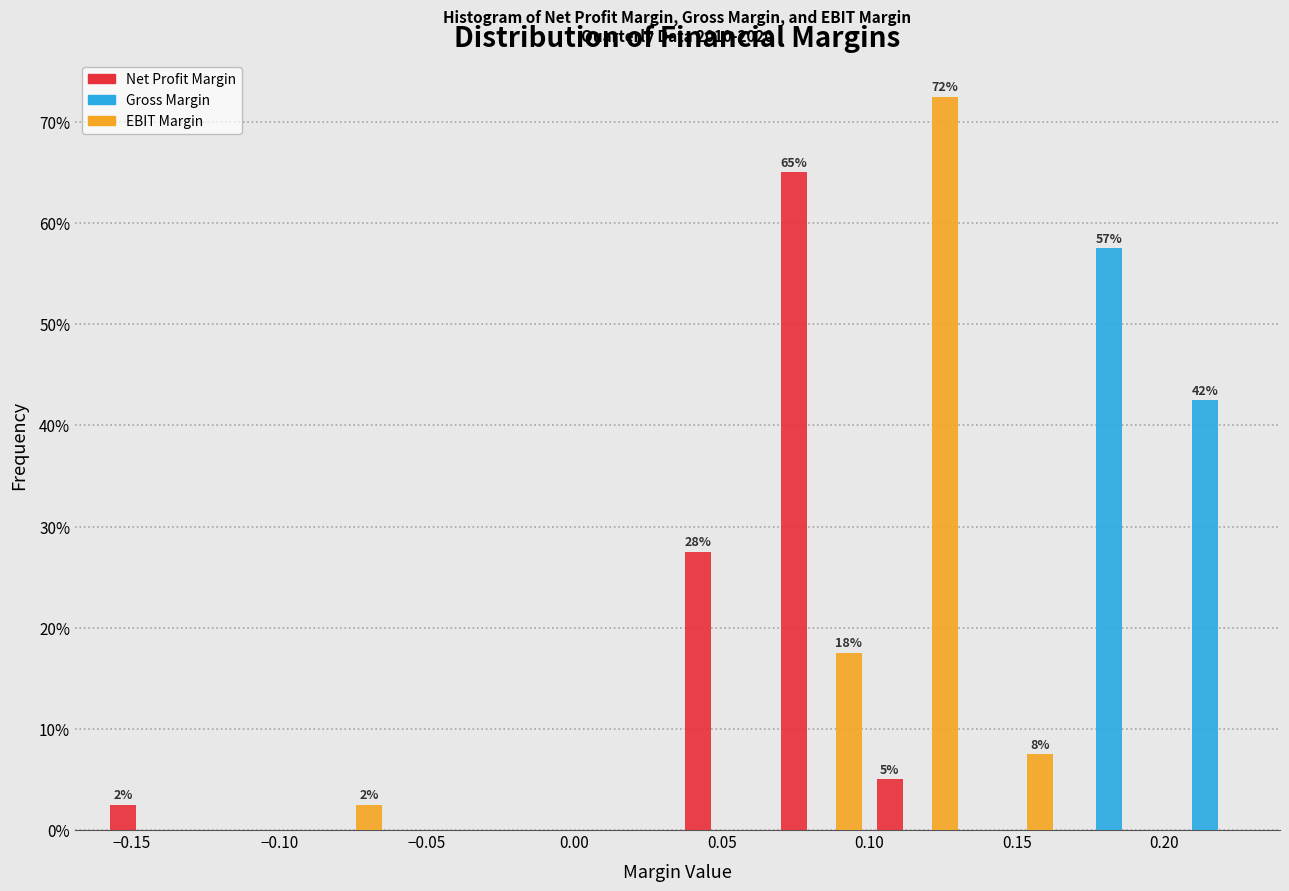

In the Net Profit Margin series, which range on the x-axis has the tallest bar?

0.070 to 0.100